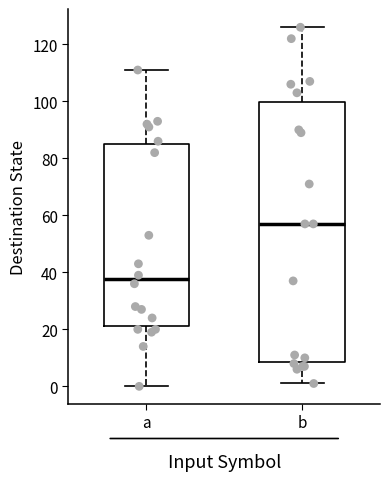

Where does the upper whisker of the box for b end on the y-axis? The values are not printed on the chart, so give them approximately, as read against the axis.

126